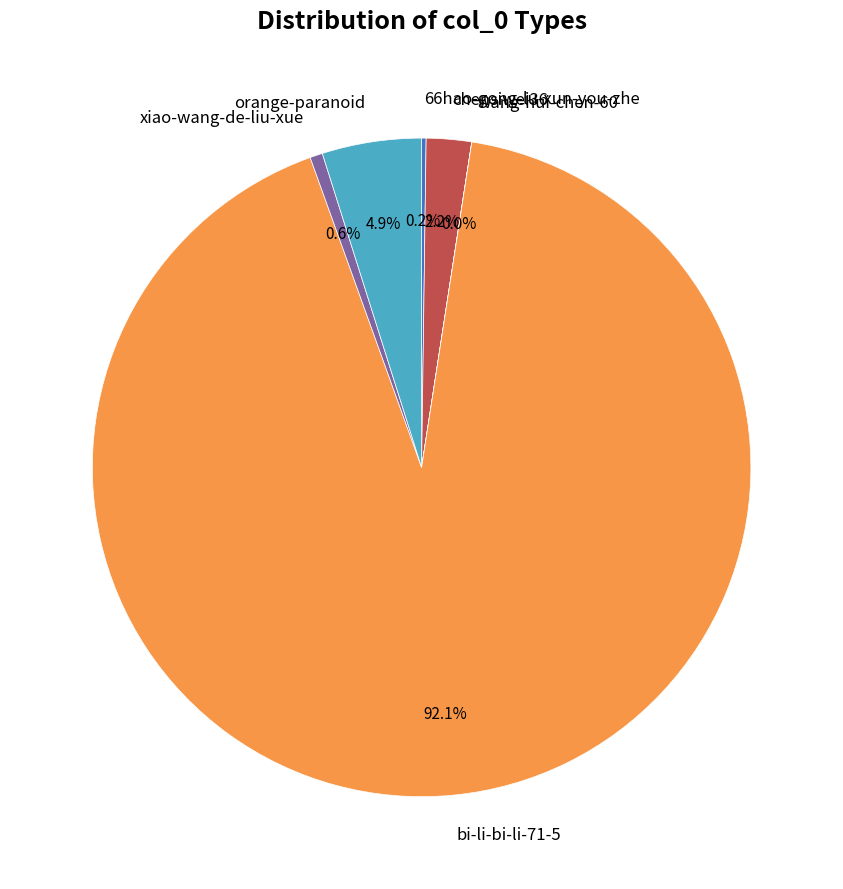

To the nearest percent, what percentage of the pie is chensiwei36?

2%